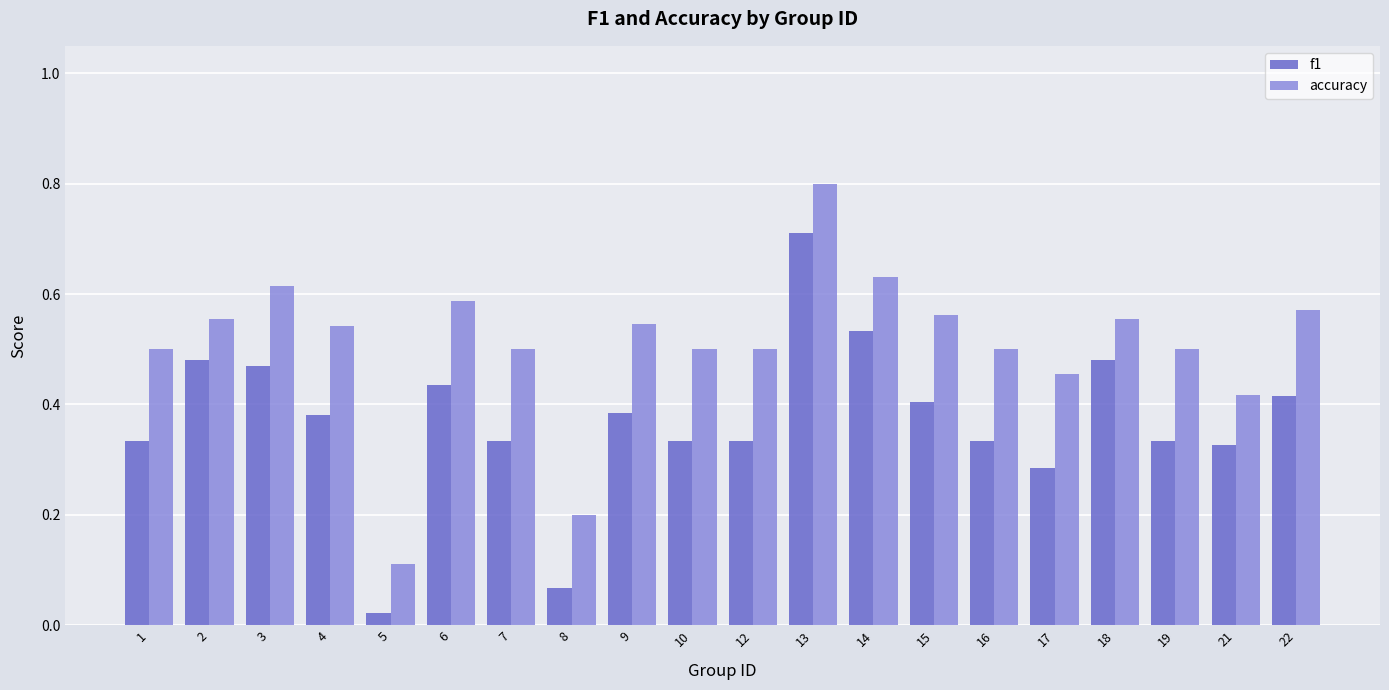

How many accuracy values are between 0 and 1?

20